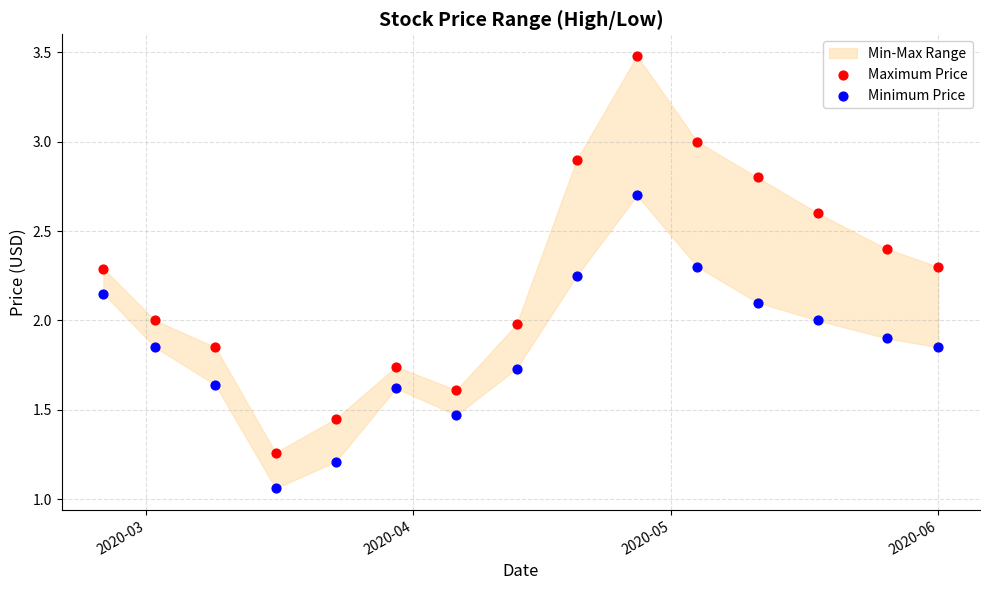

Which series has the largest Y range (max minus min)?

Maximum Price